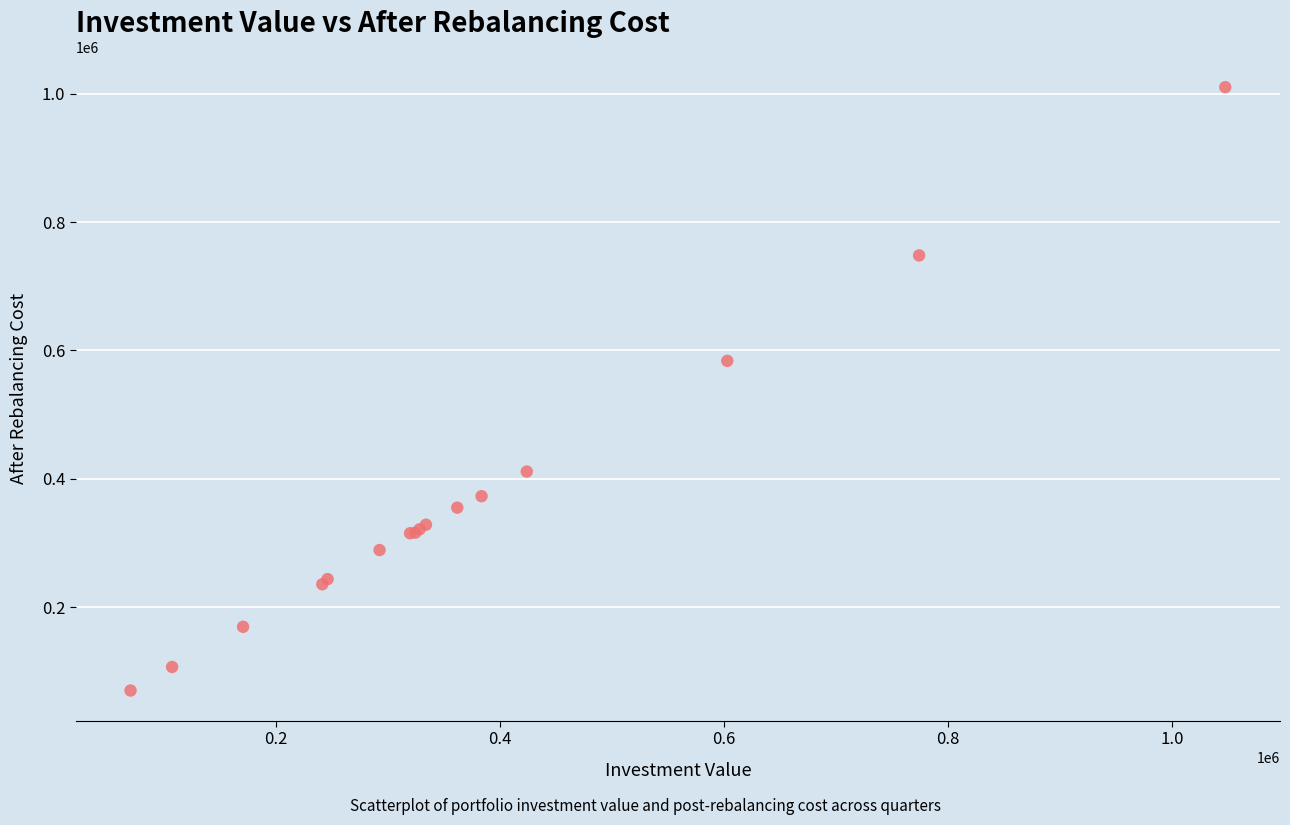

What Y value in the scatter plot is closest to 540209?

583834.8